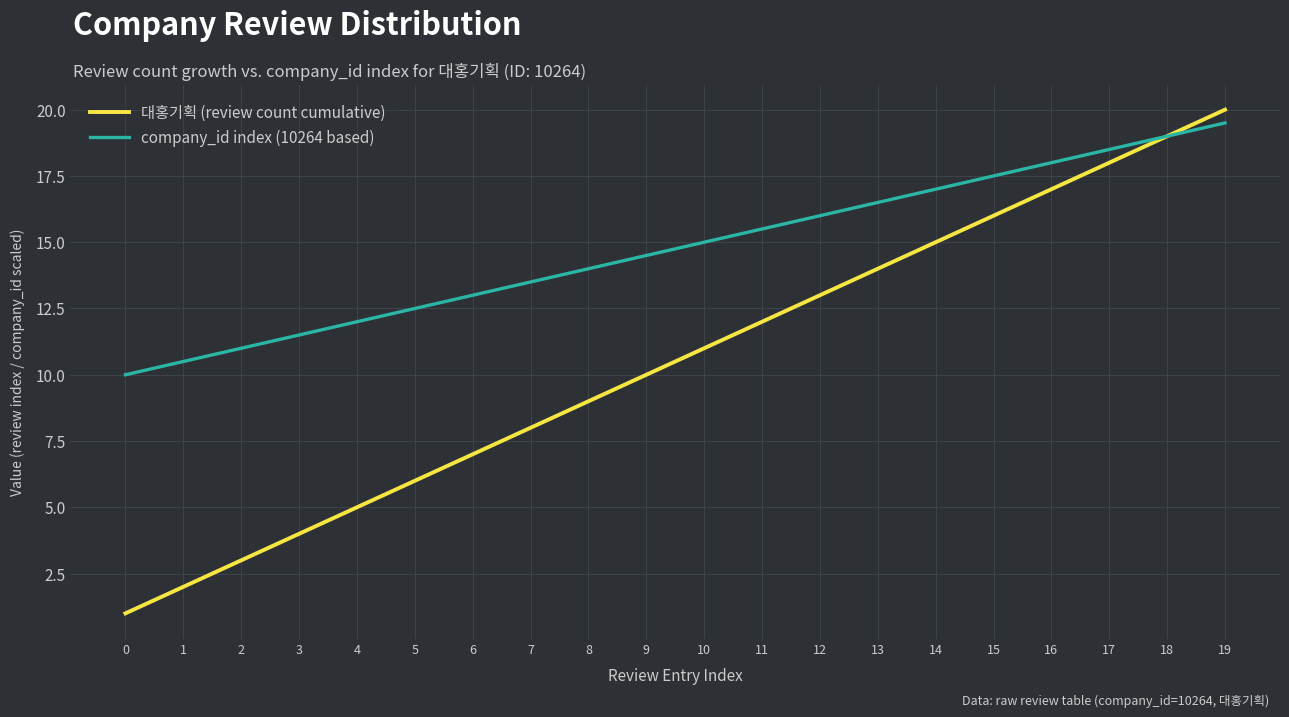

Where is 대홍기획 (review count cumulative) nearest to the value 10?

9